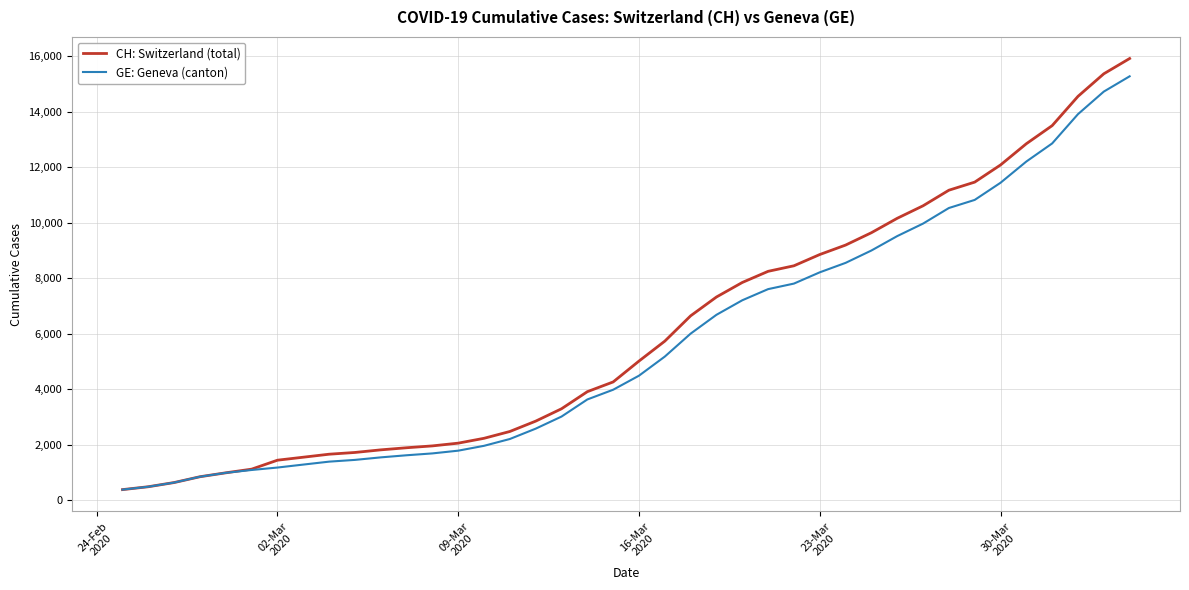

At how many categories does at least one series exceed 10862?

8